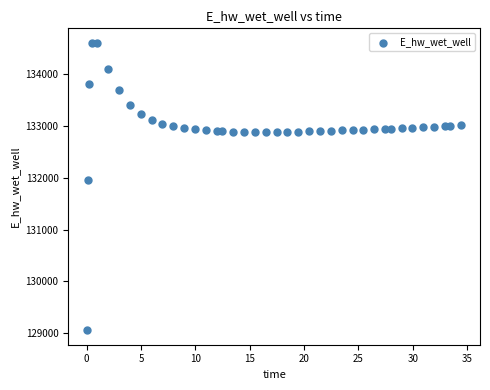

What is the range of Y values (max minus min)?

5538.6